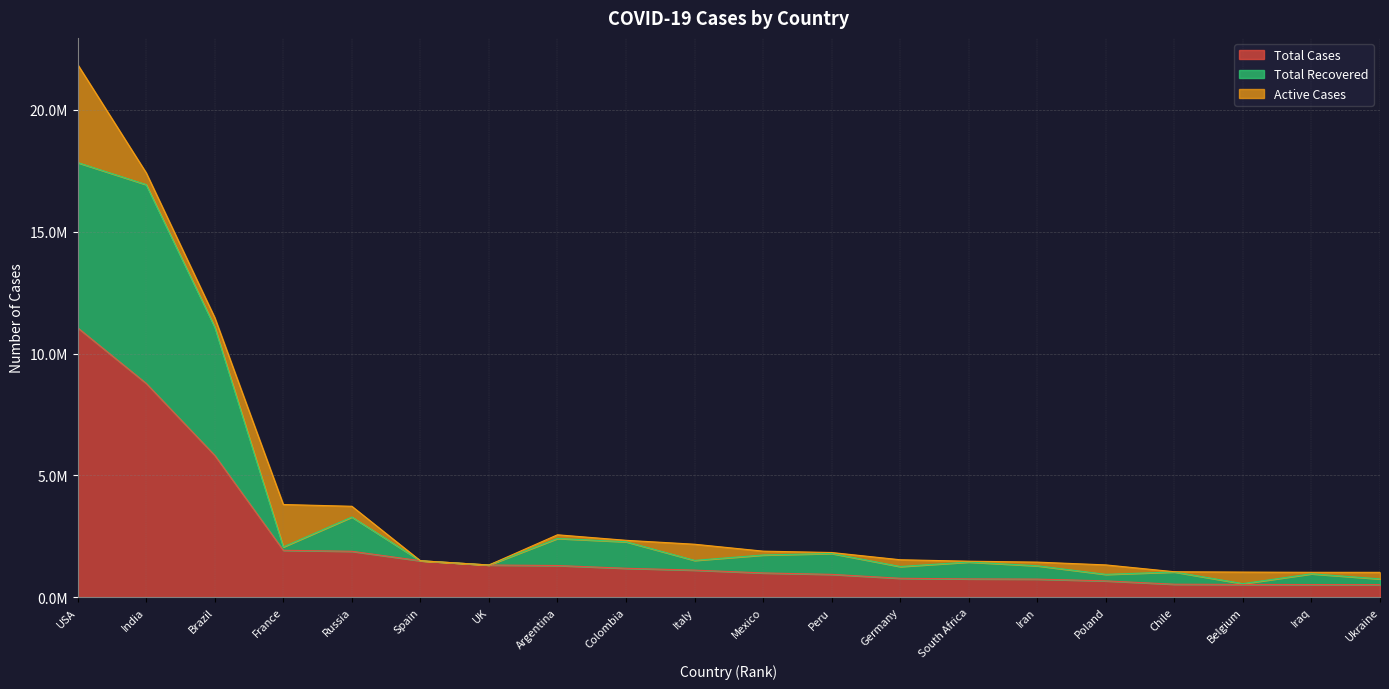

What is the value of the Total Recovered point at the 4th from the left?

2059659